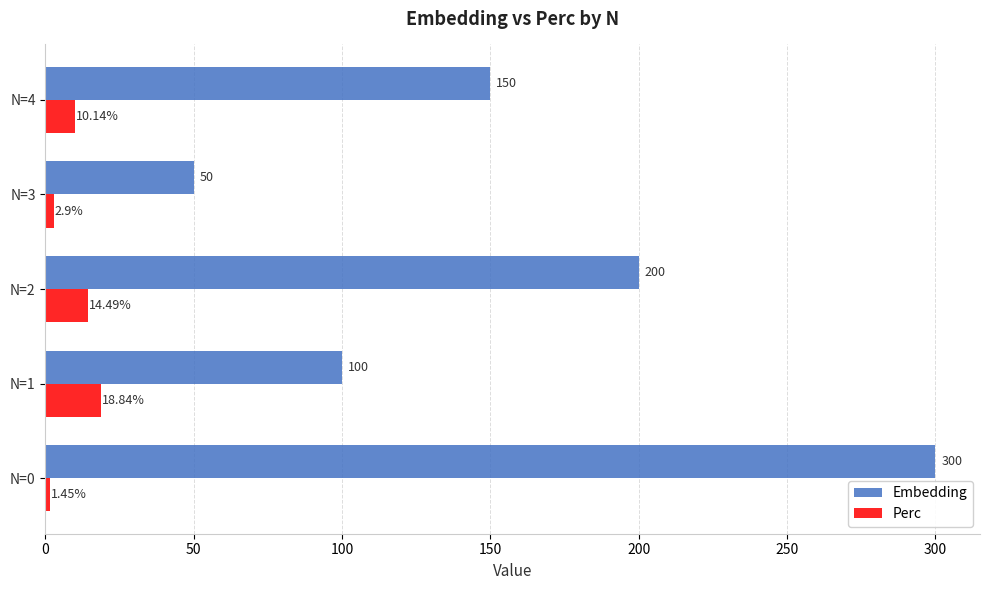

List the labels in order of Embedding value, largest first.

N=0, N=2, N=4, N=1, N=3